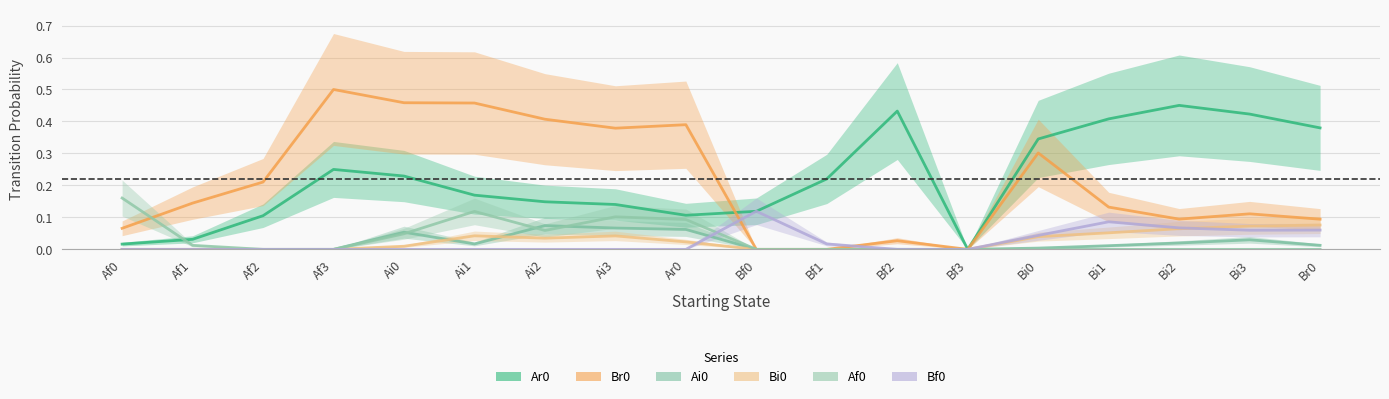

What position from the left is Bi2?

16